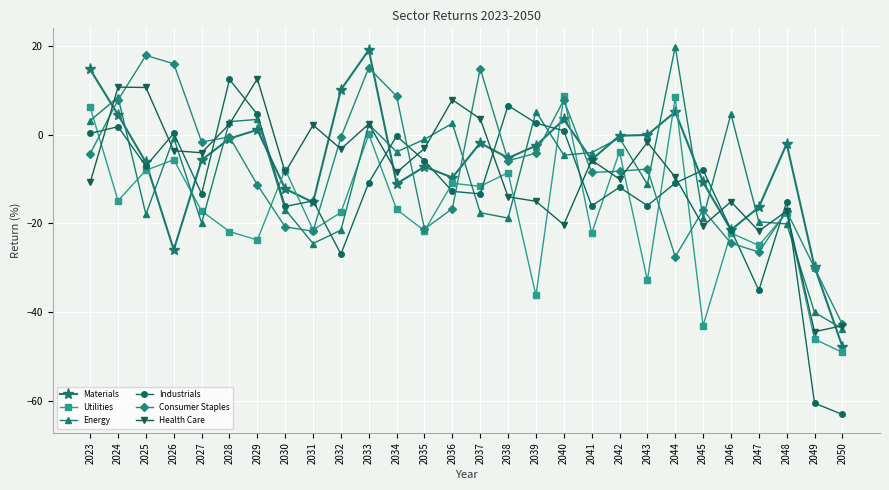

Count the number of data series in this chart.

6